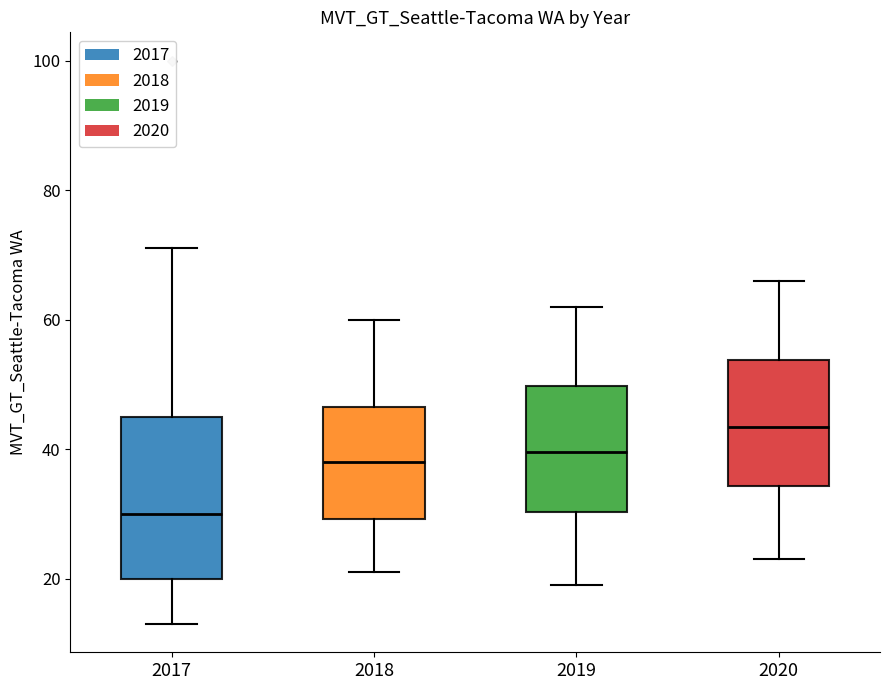

Which box has the lowest median line?

2017